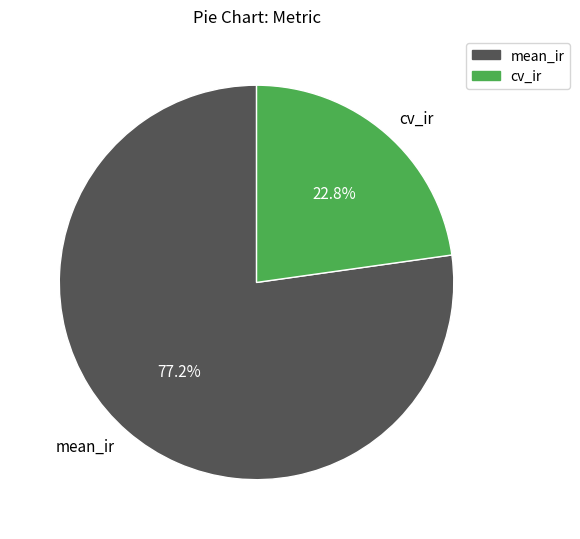

True or false: mean_ir accounts for 82% of the total.

False